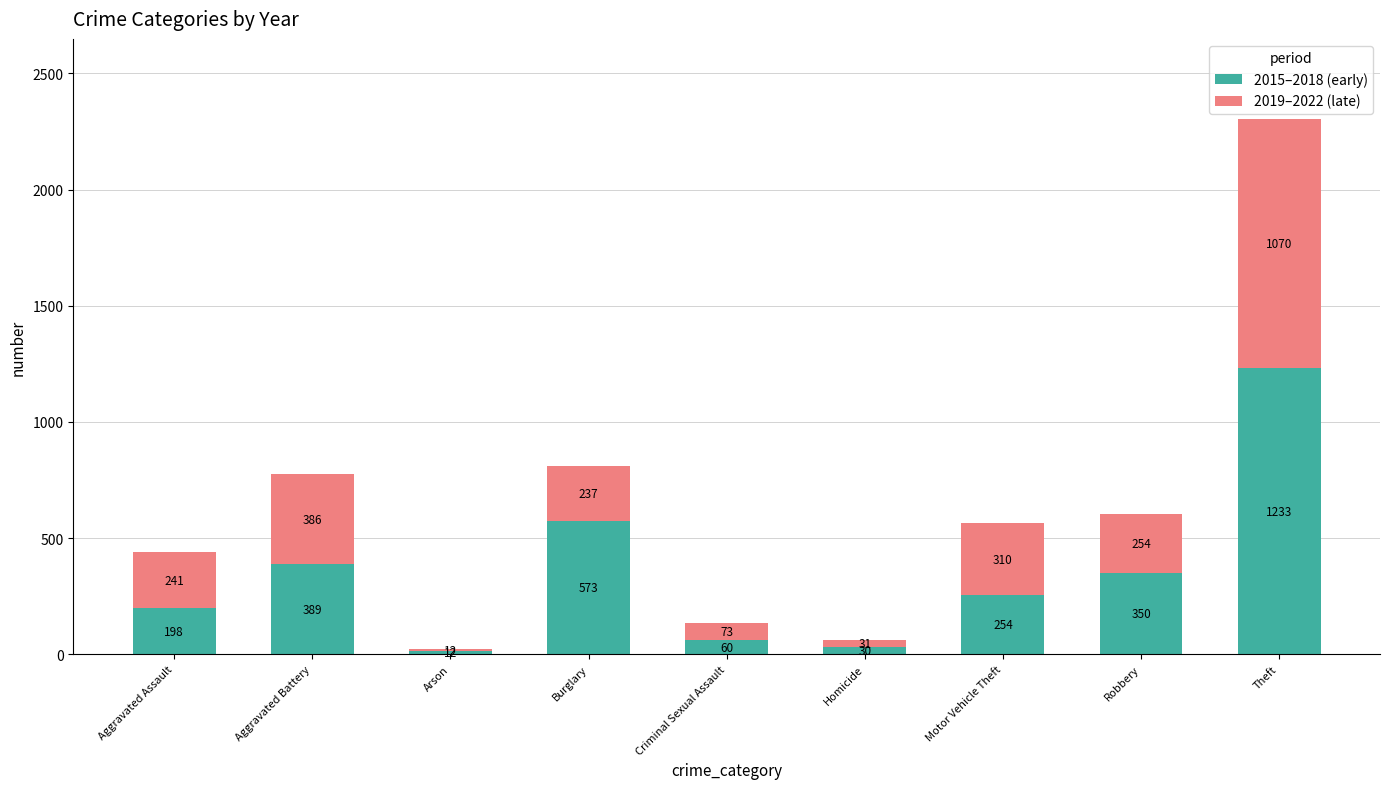

Rank the categories by 2015–2018 (early) value from highest to lowest.

Theft, Burglary, Aggravated Battery, Robbery, Motor Vehicle Theft, Aggravated Assault, Criminal Sexual Assault, Homicide, Arson